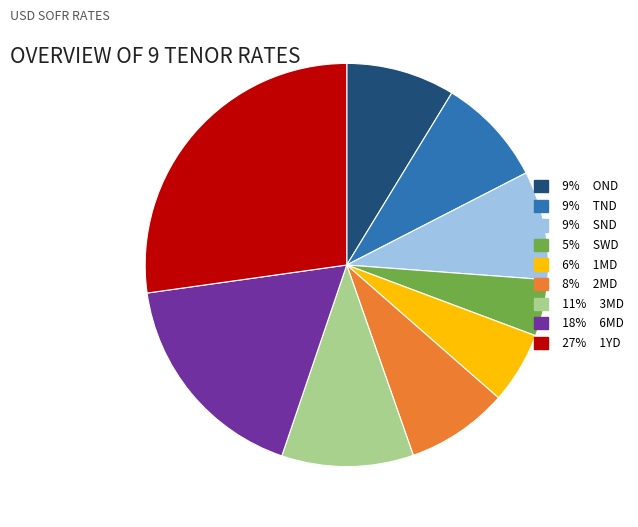

Does any single category account for the majority?

No